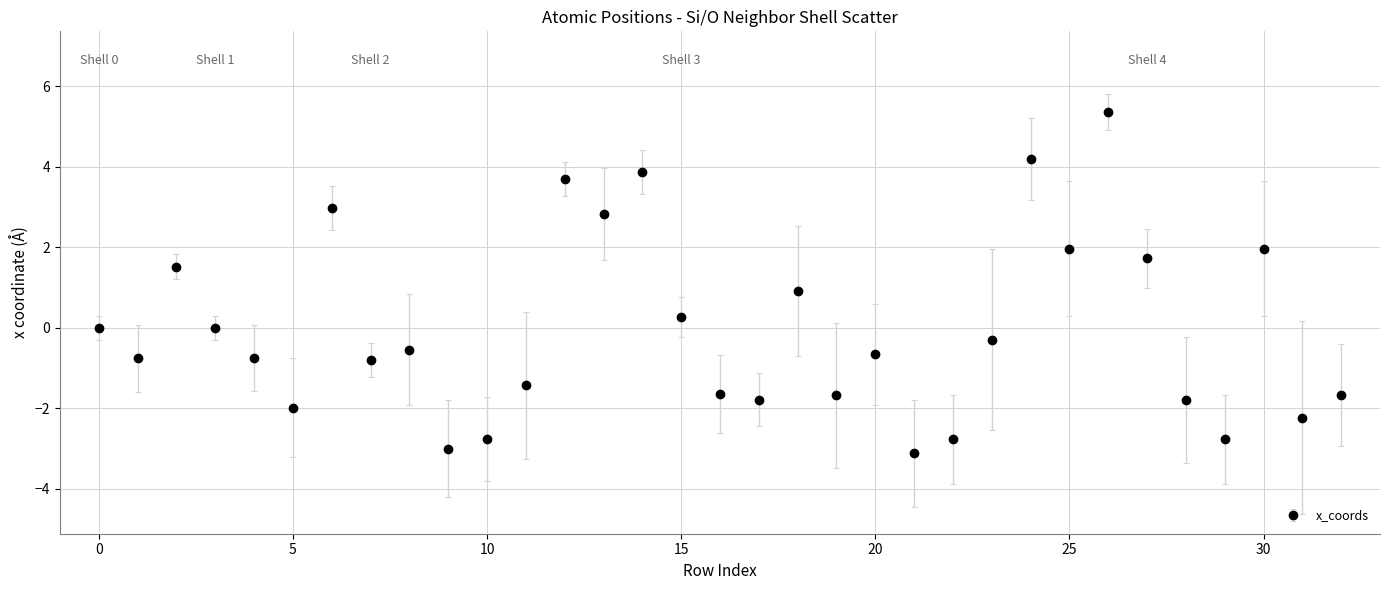

True or false: there are more than 0 points higher than both neighbors.

True